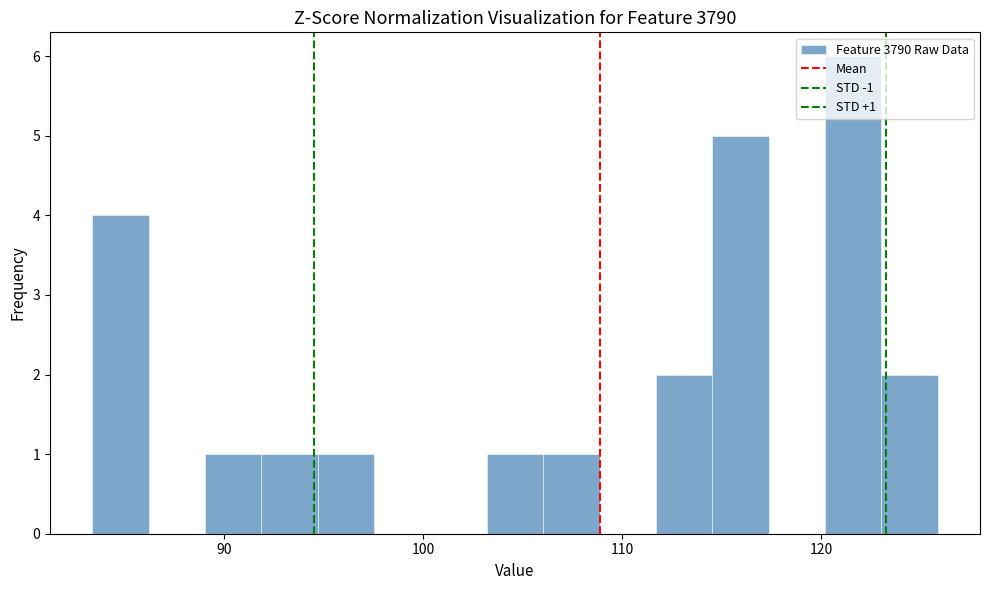

Around what value on the x-axis is the tallest bar? Give the approximate position of its centre, as read against the axis.

122